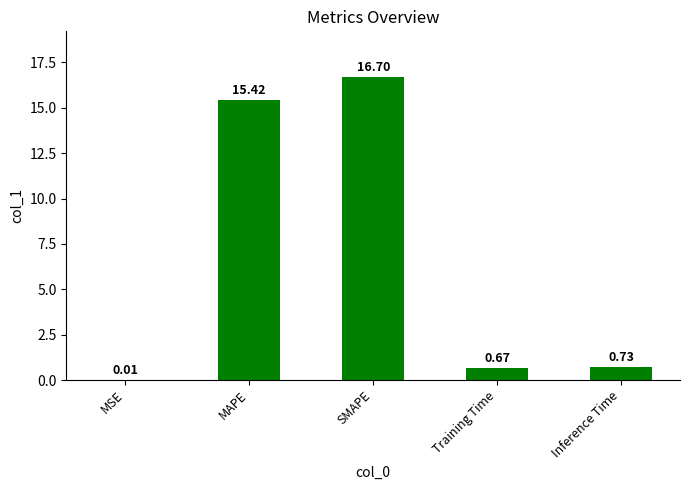

What is the sum of all values?

33.5